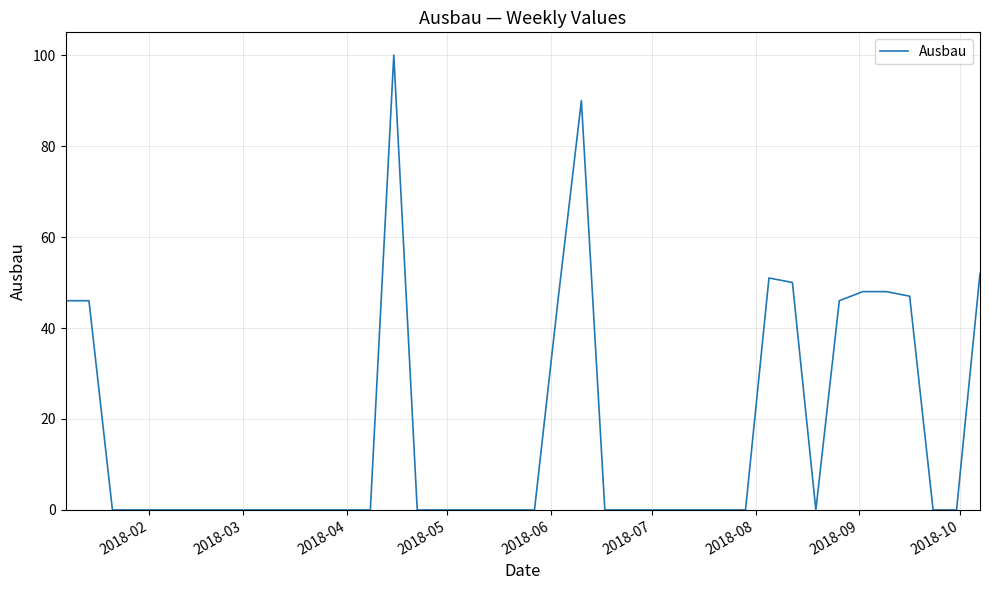

What is the difference between the maximum and minimum values?

100